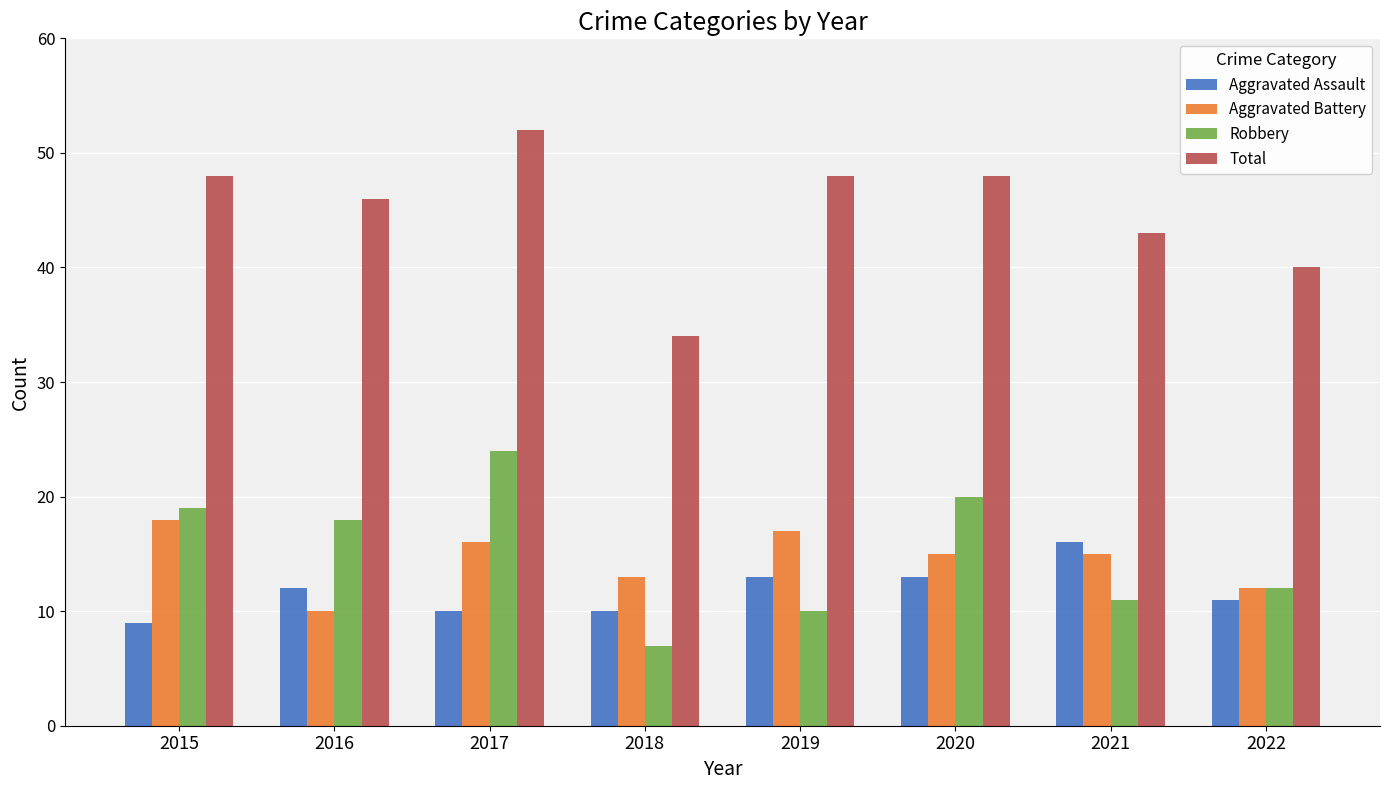

Between 2015 and 2016, which series saw the biggest shift?

Aggravated Battery